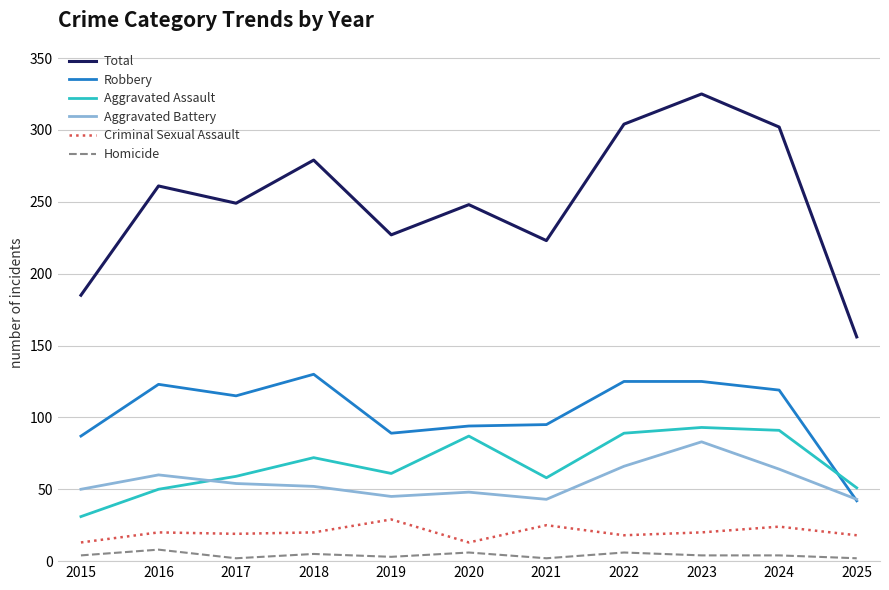

True or false: Total and Aggravated Battery intersect in this chart.

False